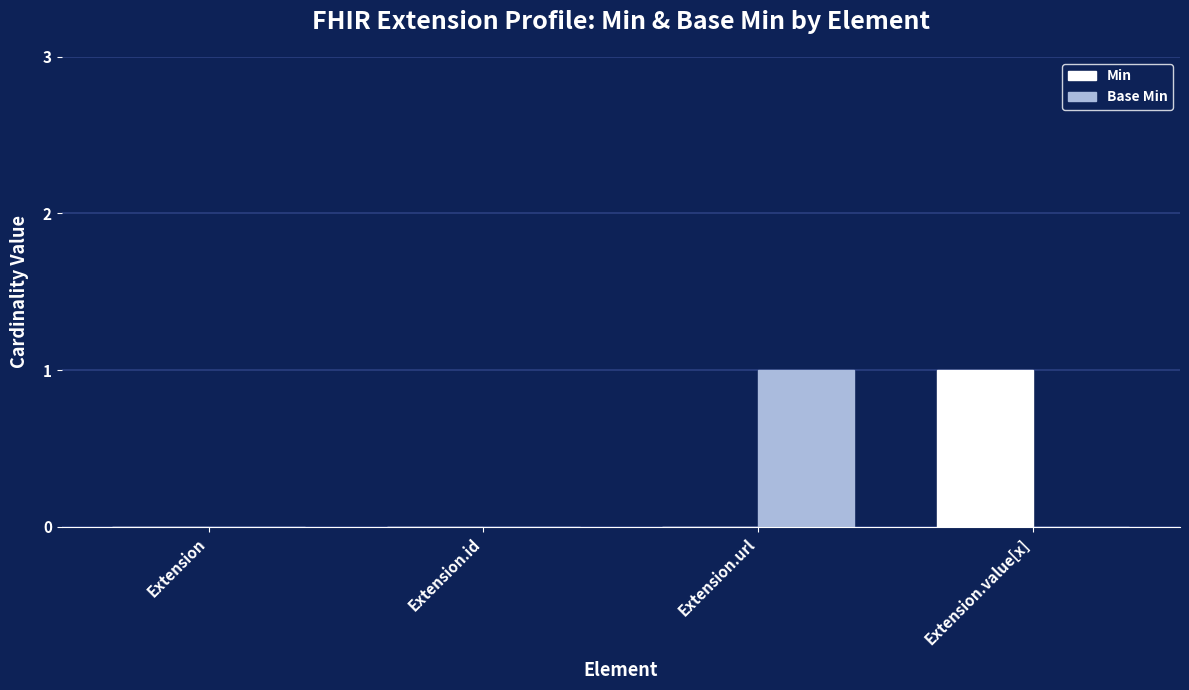

The value of Min at Extension.id is 0. True or false?

True